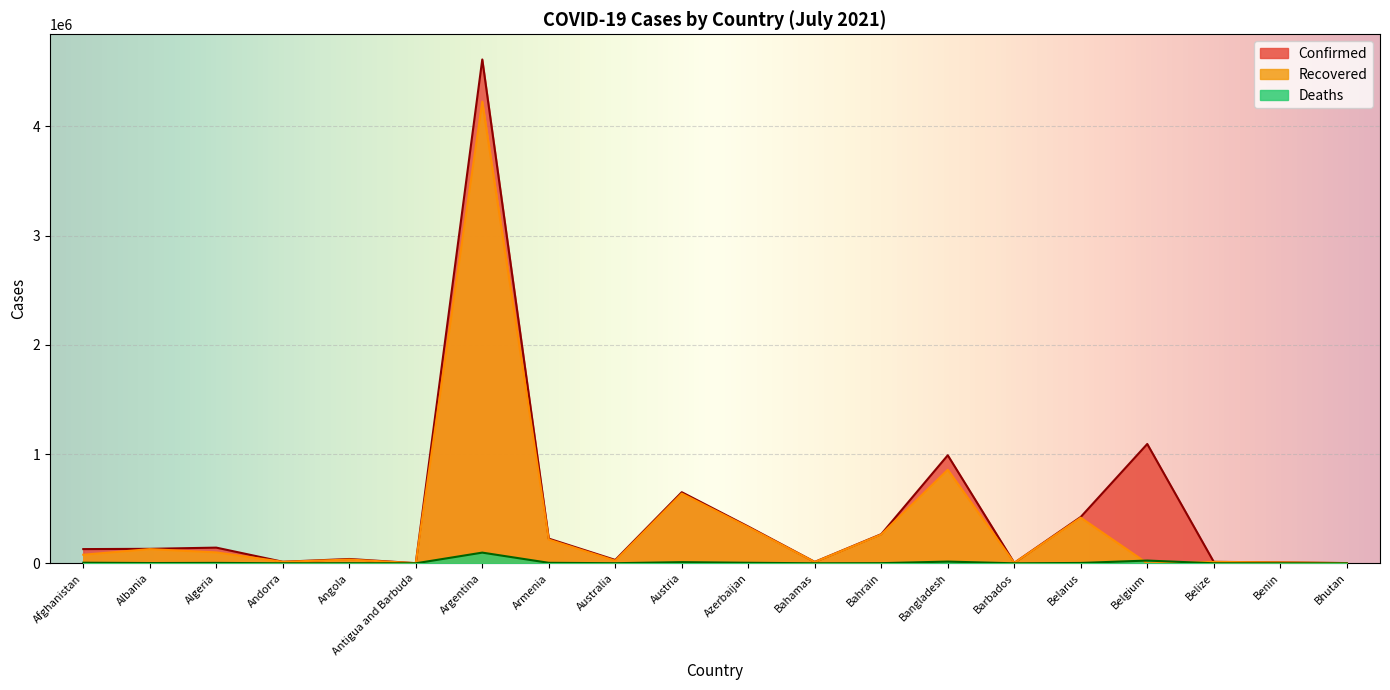

True or false: Recovered and Confirmed cross at least once.

False